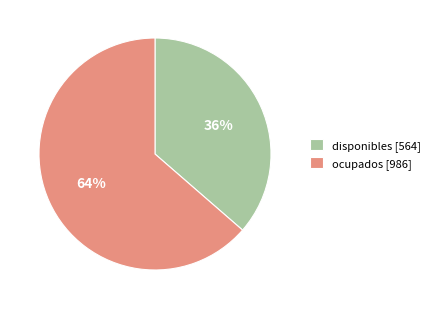

To the nearest percent, what is the combined percentage of disponibles [564] and ocupados [986]?

100%